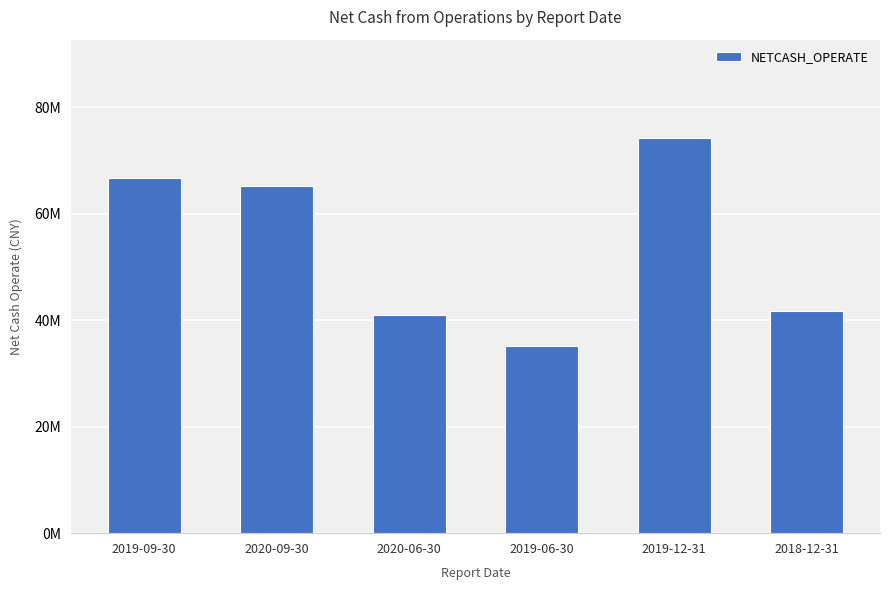

At which label is the value closest to 54613167?

2020-09-30